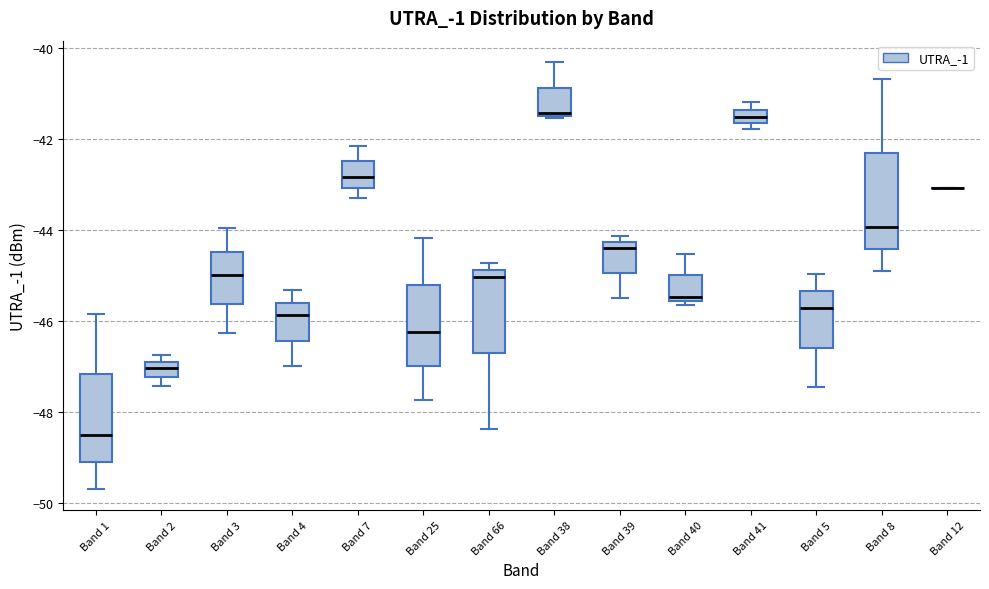

Where is the upper edge of the box for Band 4 on the y-axis? The values are not printed on the chart, so give them approximately, as read against the axis.

-45.6